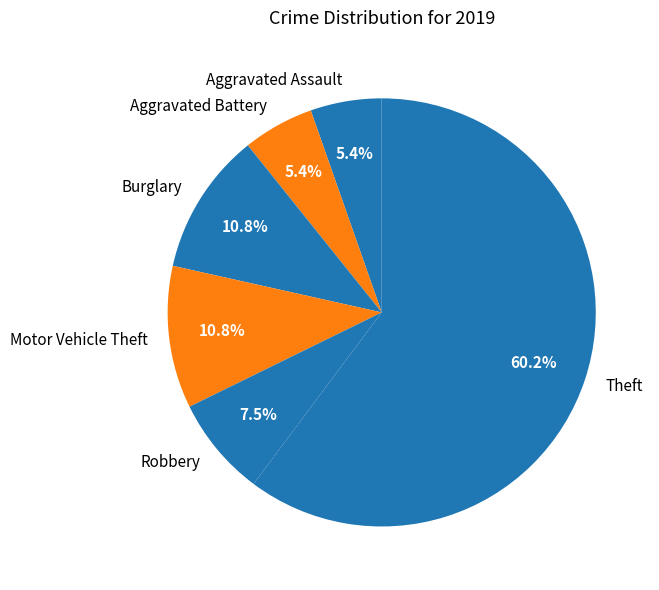

What portion of the pie excludes Aggravated Battery?

94.6%